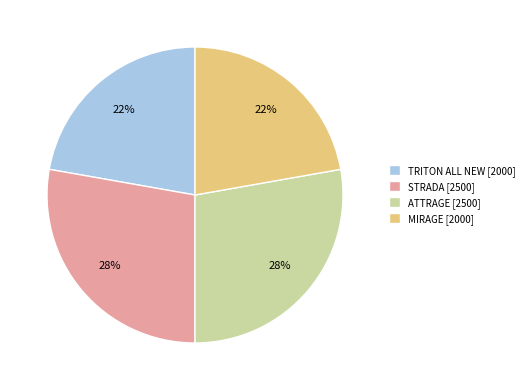

Is the sum of MIRAGE [2000] and TRITON ALL NEW [2000] greater than half?

No